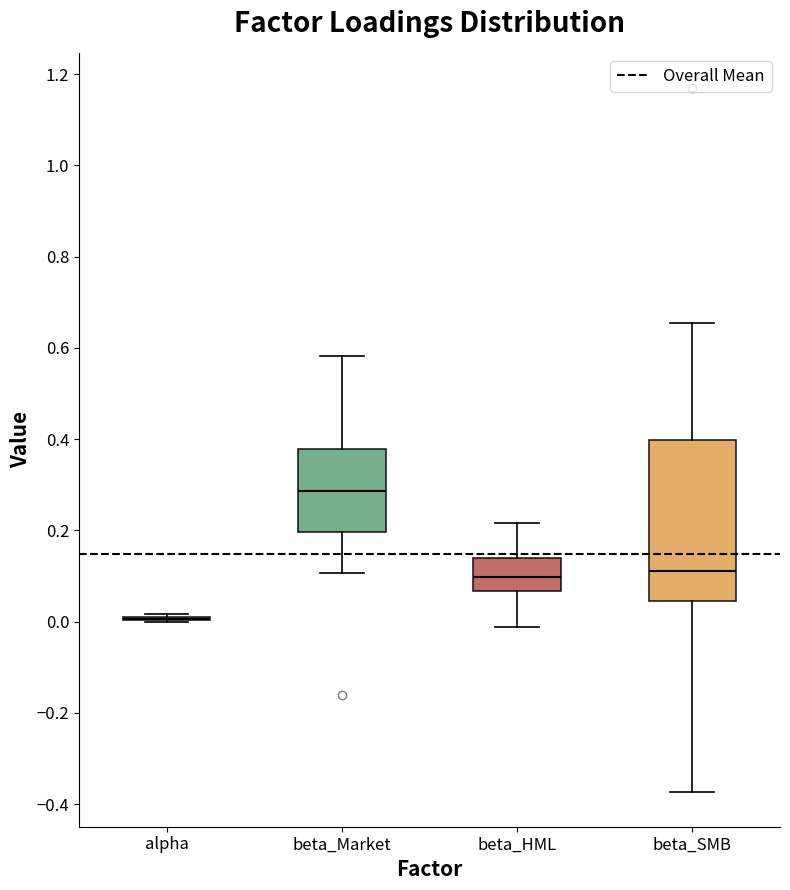

Reading left to right, read every box against the y-axis: the position of its median line, the range the box covers, and the ends of its whiskers. The values are not printed on the chart, so give them approximately, as read against the axis.

alpha: box collapsed to a line at 0.00, whiskers 0.00 to 0.02
beta_Market: median 0.28, box 0.20 to 0.38, whiskers 0.10 to 0.58
beta_HML: median 0.10, box 0.06 to 0.14, whiskers -0.02 to 0.22
beta_SMB: median 0.12, box 0.04 to 0.40, whiskers -0.38 to 0.66